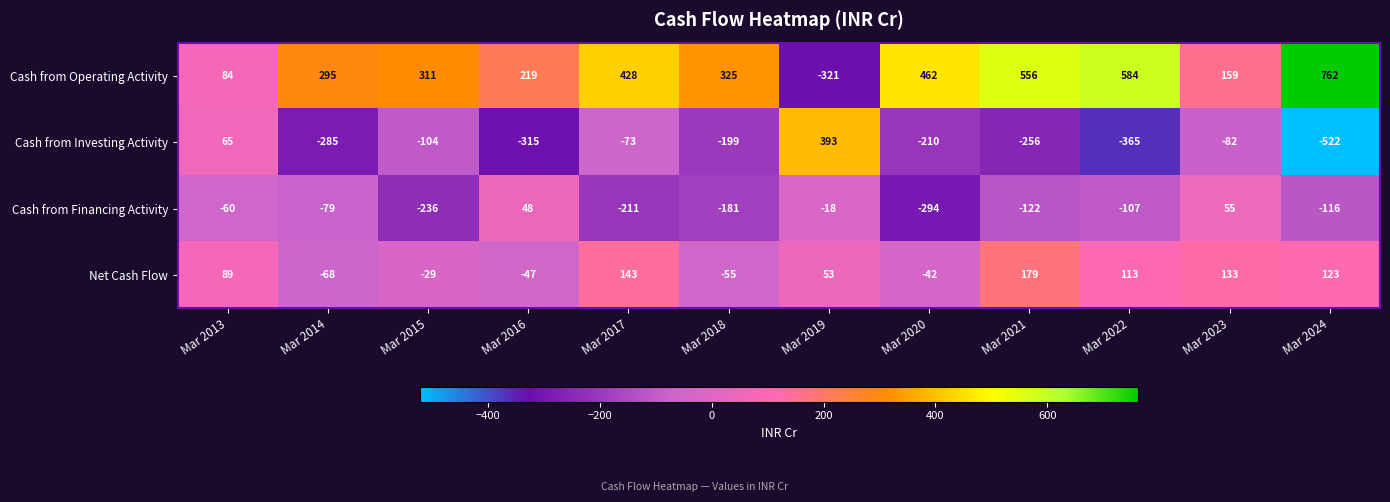

What is the sum of all Cash from Investing Activity values?

-1953